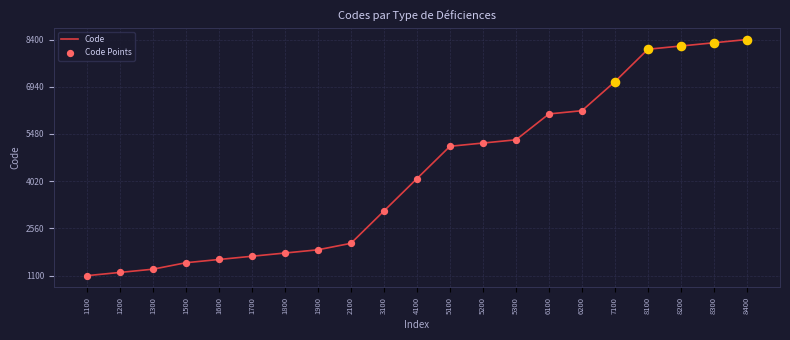

What is the change in value from 8100 to 8400?

+300